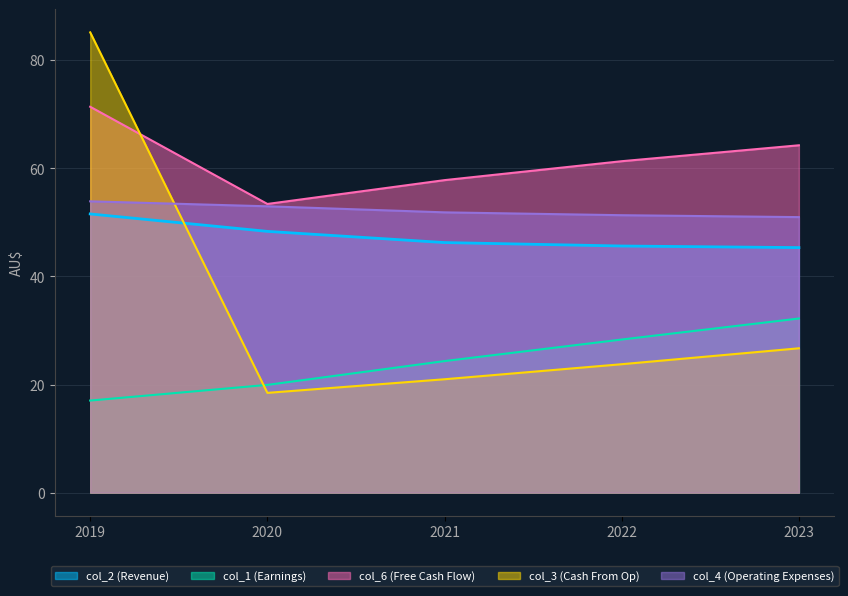

What is the total value across all series at 2021?

201.3